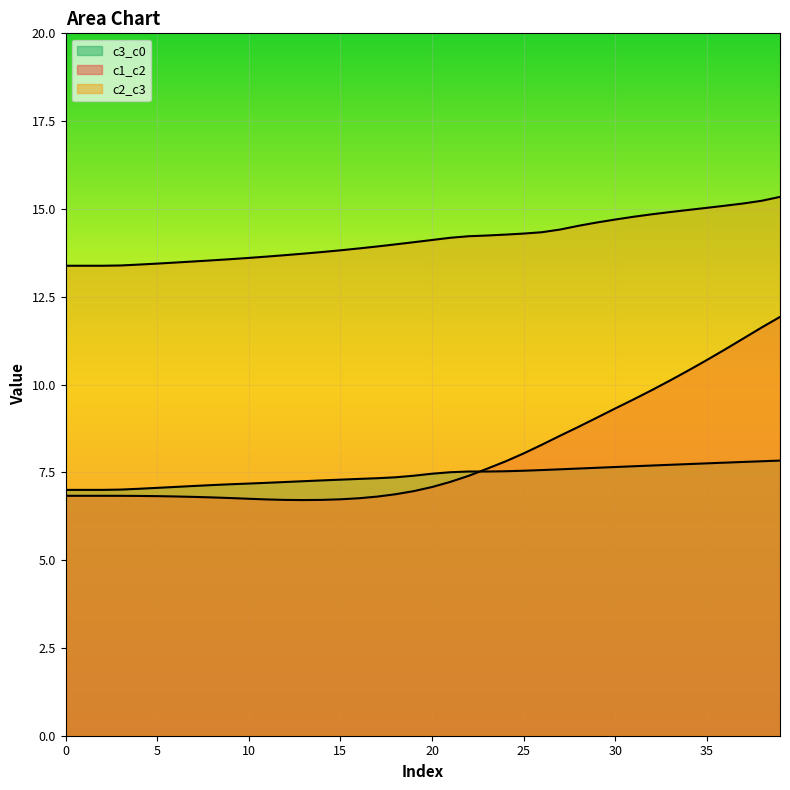

Does the chart display data point markers on the line(s)?

No